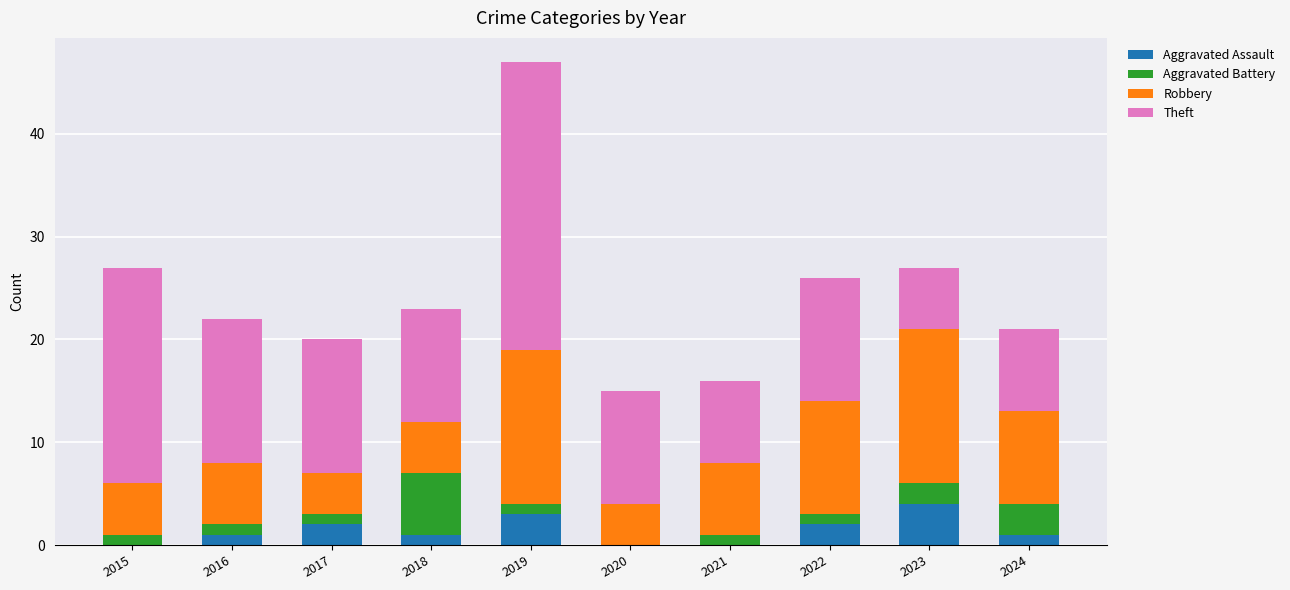

Are the bars horizontal?

No